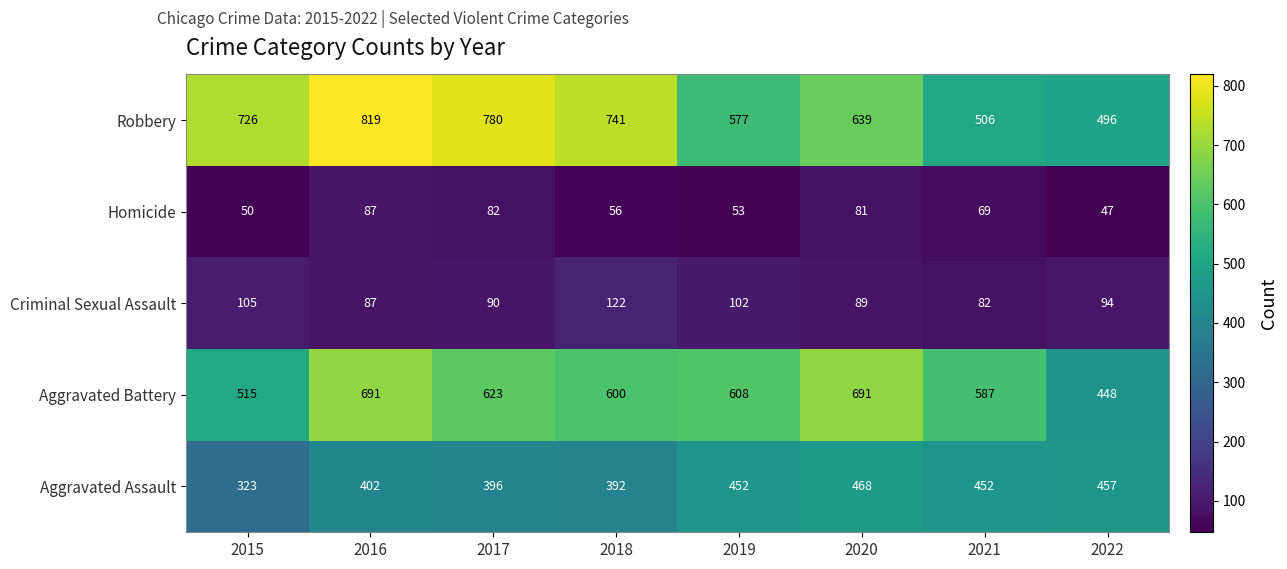

The Aggravated Battery series shows 691 at 2016. True or false?

True